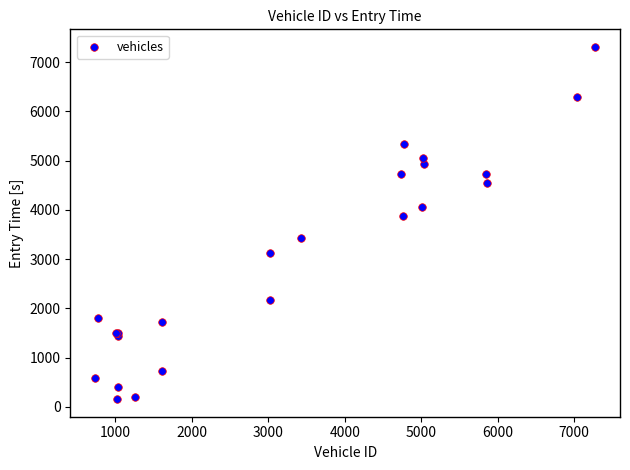

What Y value in the scatter plot is closest to 3731?

3873.1